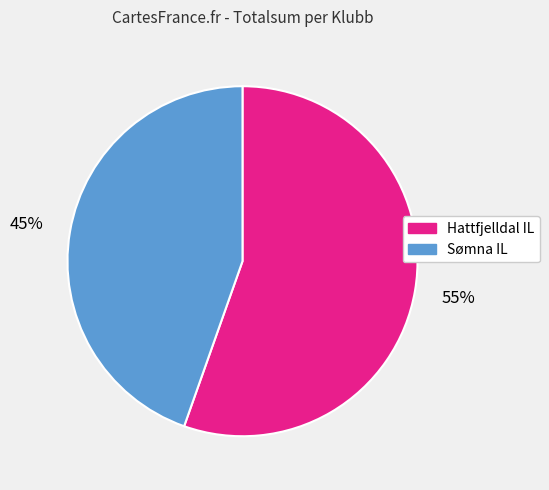

Do Sømna IL and Hattfjelldal IL together represent more than half of the pie?

Yes